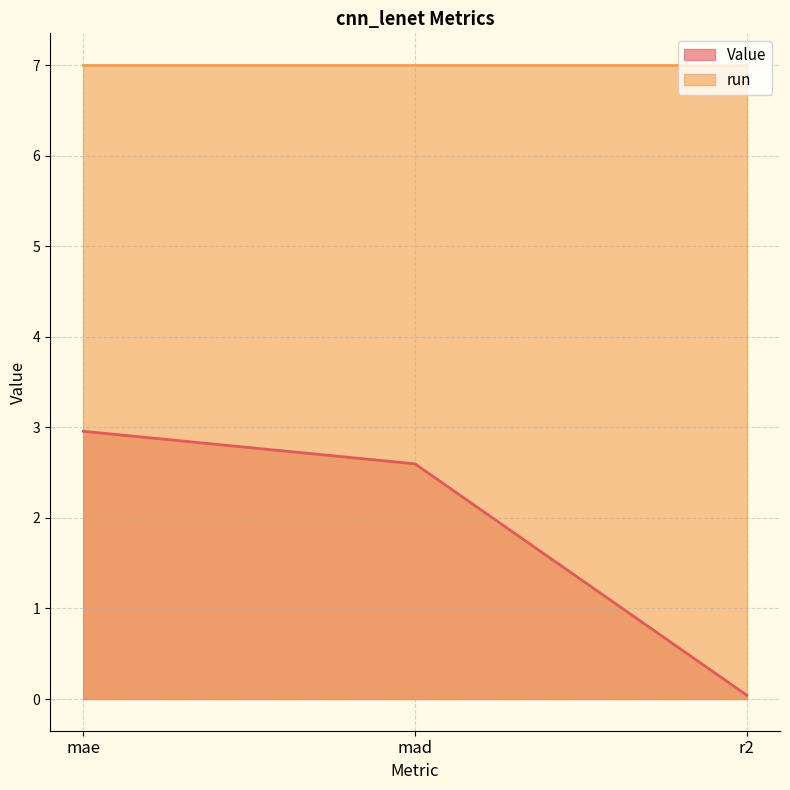

The chart shows a value of 0.0 at r2. True or false?

False